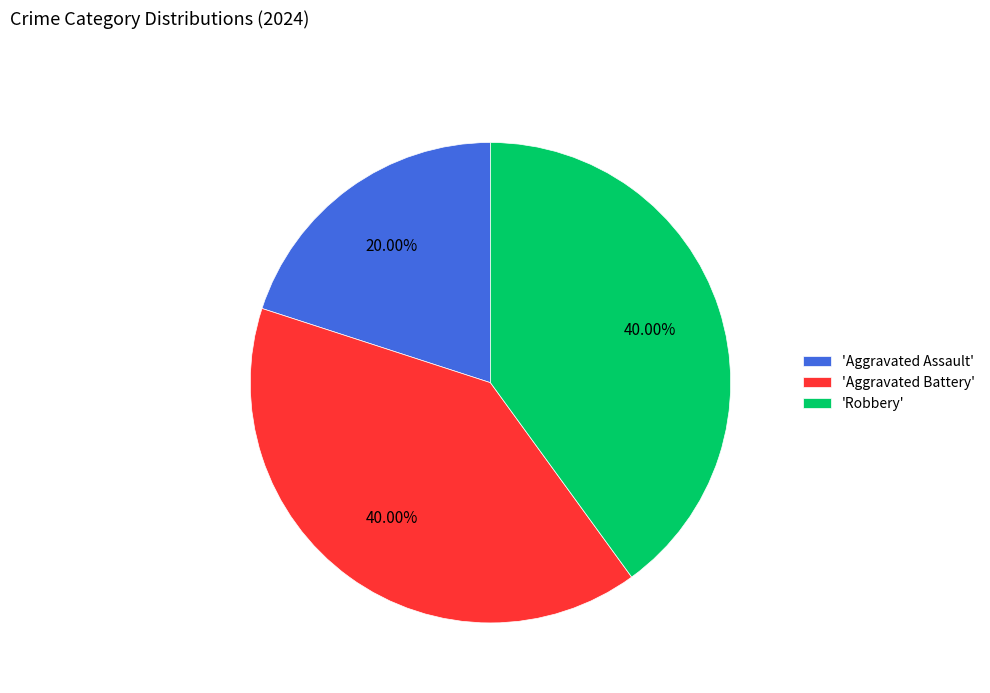

What is the smallest slice in the pie chart?

'Aggravated Assault'